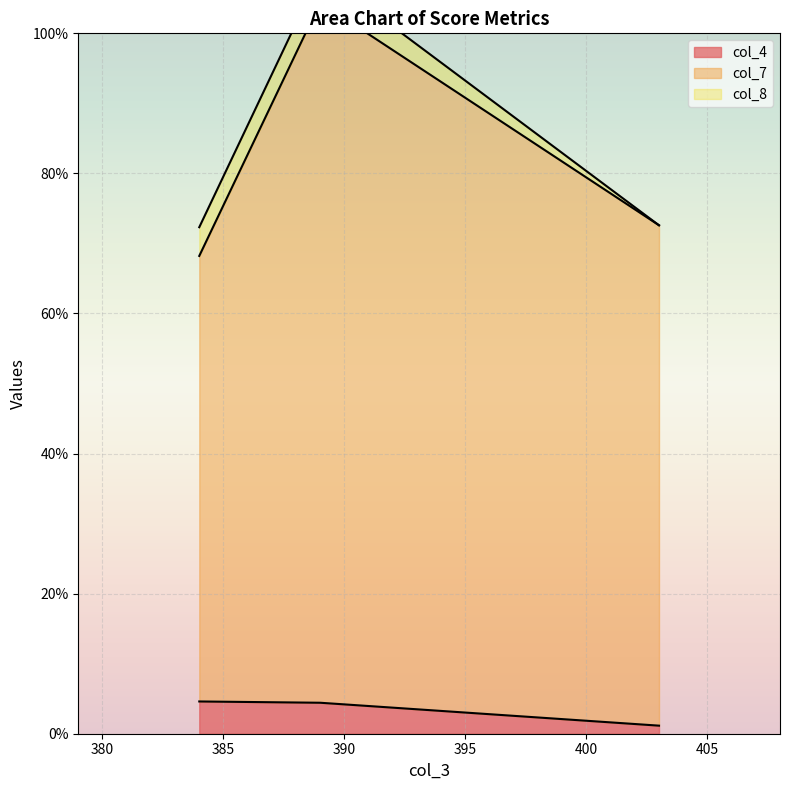

What is the value of the col_4 point at the 2nd from the left?

4.4